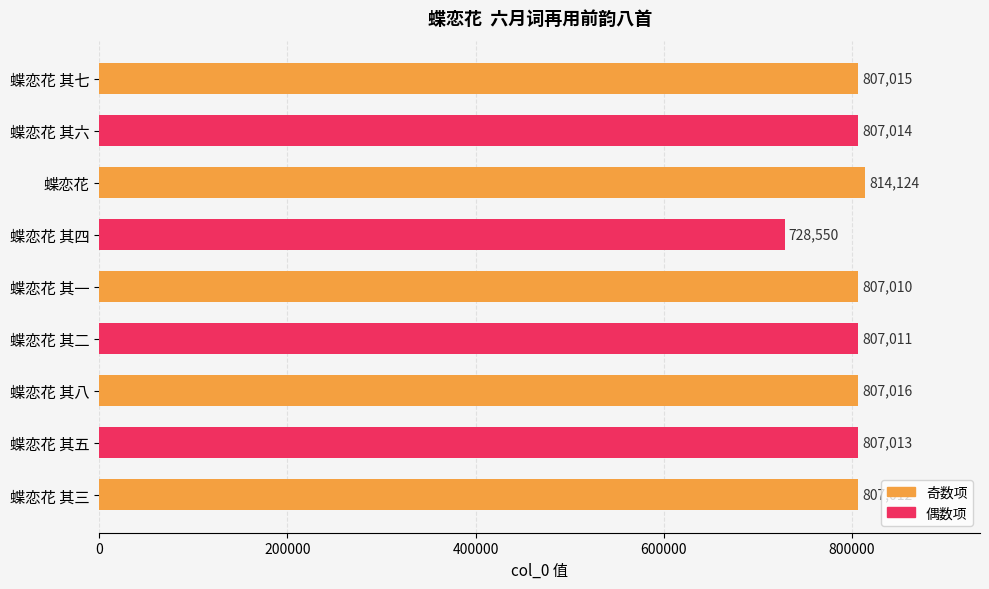

What is the maximum value shown in the chart?

814124